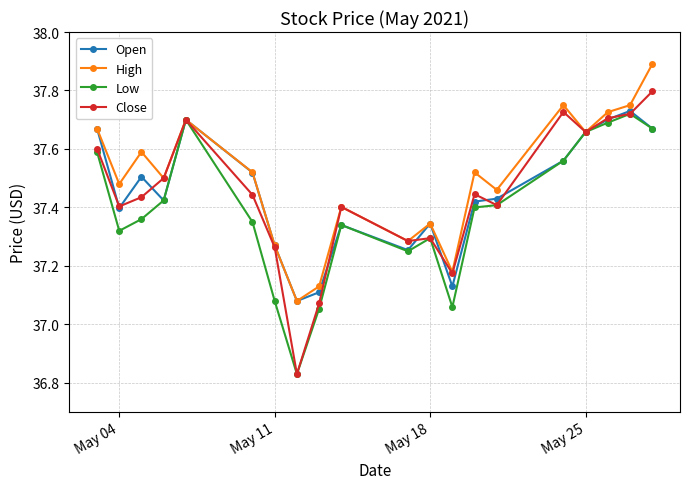

What is the difference between the maximum and minimum values in the High series?

0.8